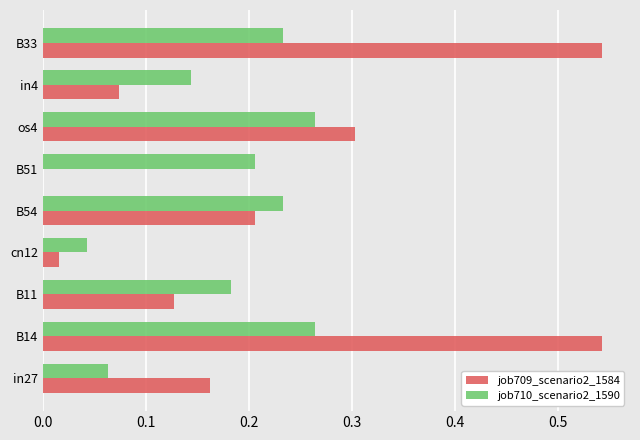

Is it true that job709_scenario2_1584 equals 0.9 at B33?

False